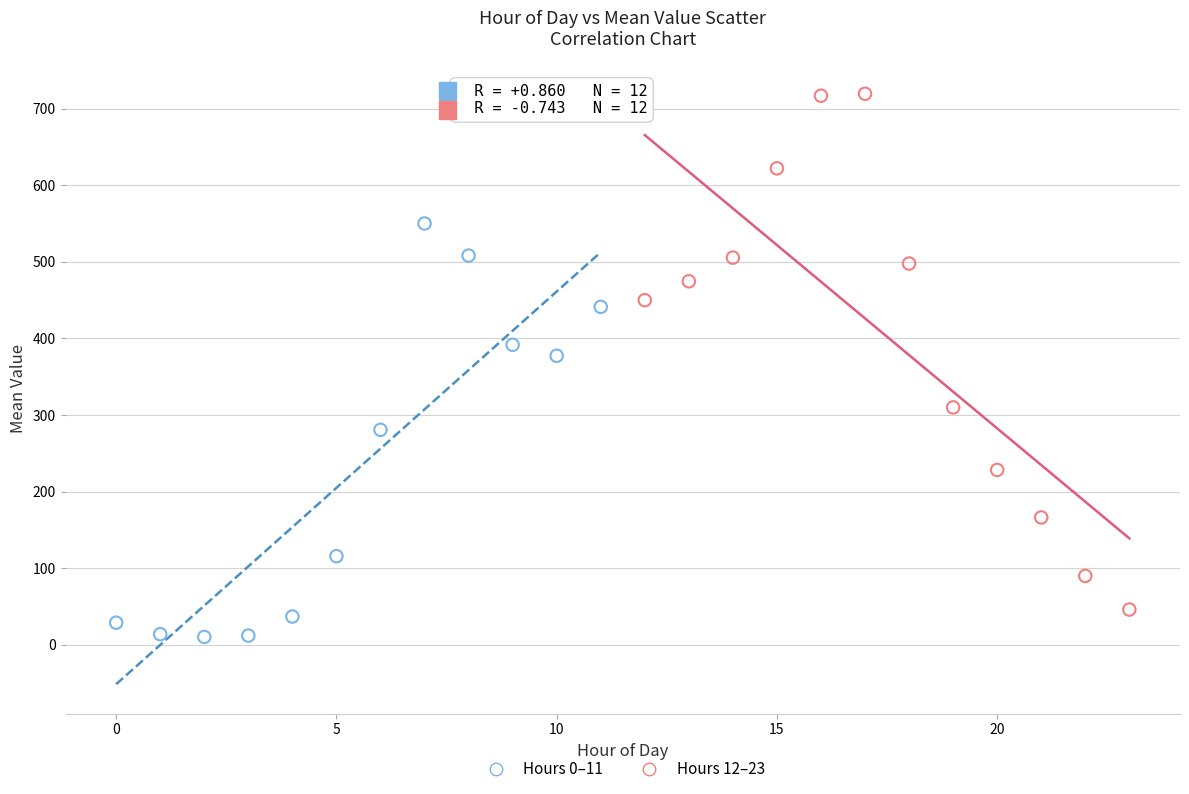

Which series has the widest spread of Y values?

Hours 12–23